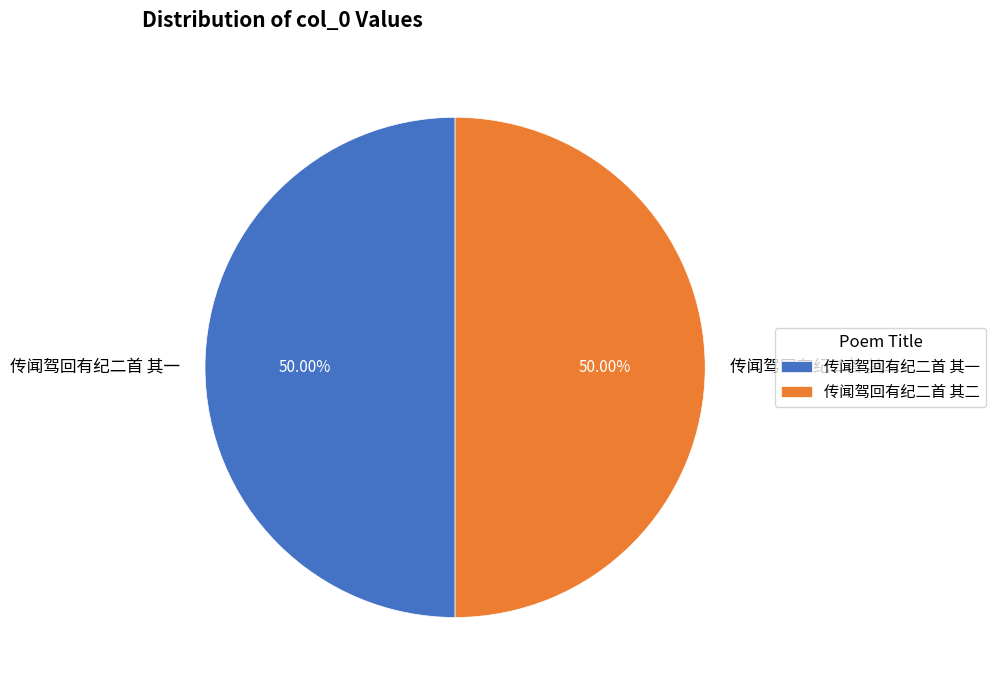

What percentage is the 传闻驾回有纪二首 其二 slice, to the nearest percent?

50%